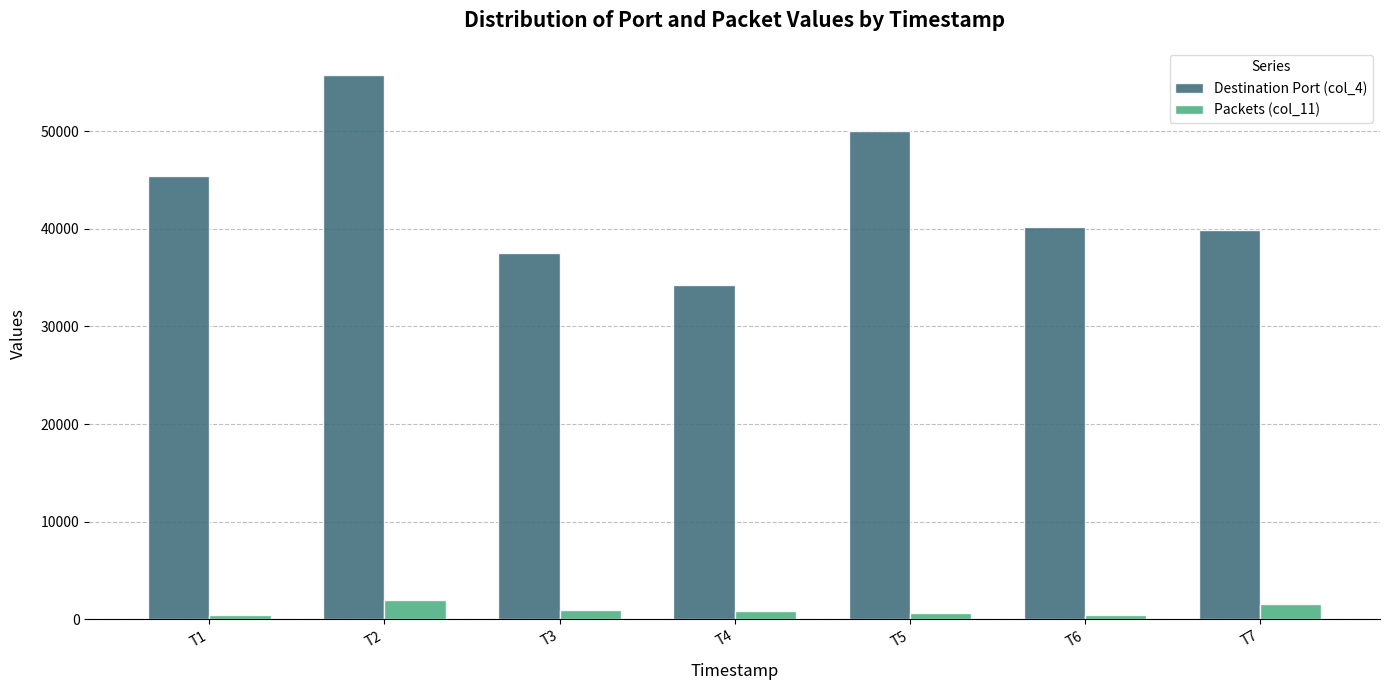

Is it true that Packets (col_11) equals 651 at T5?

True